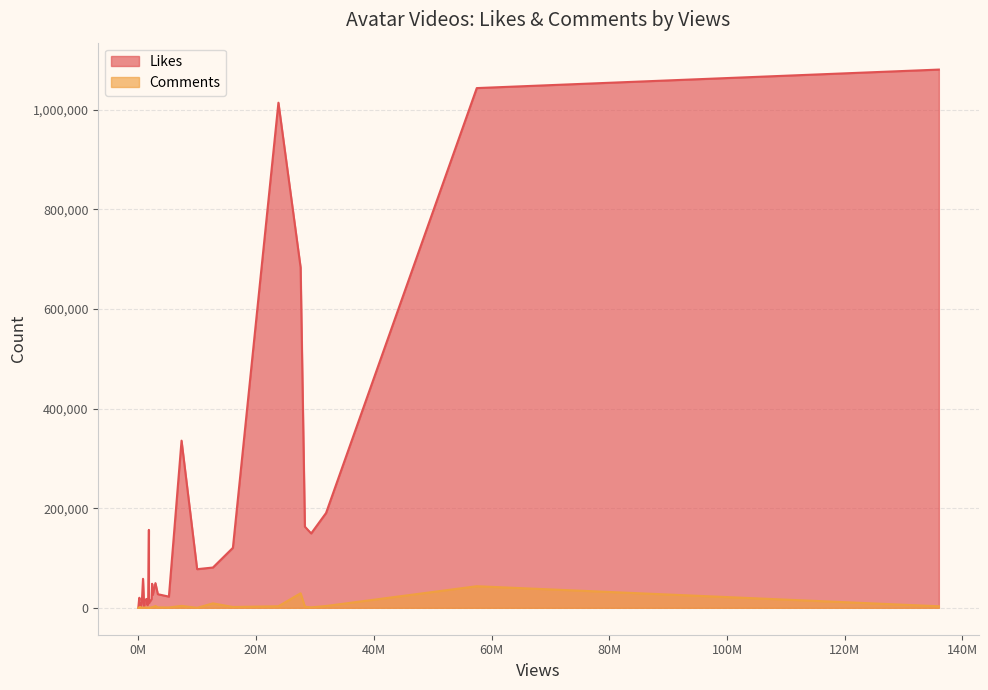

True or false: Comments and Likes intersect in this chart.

False